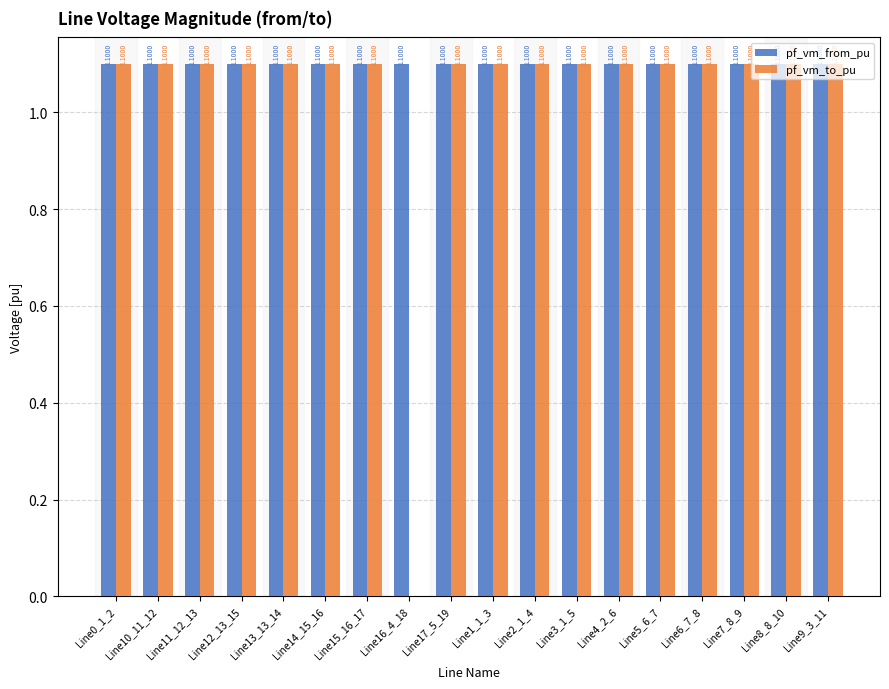

What is the sum of all pf_vm_from_pu values?

19.8